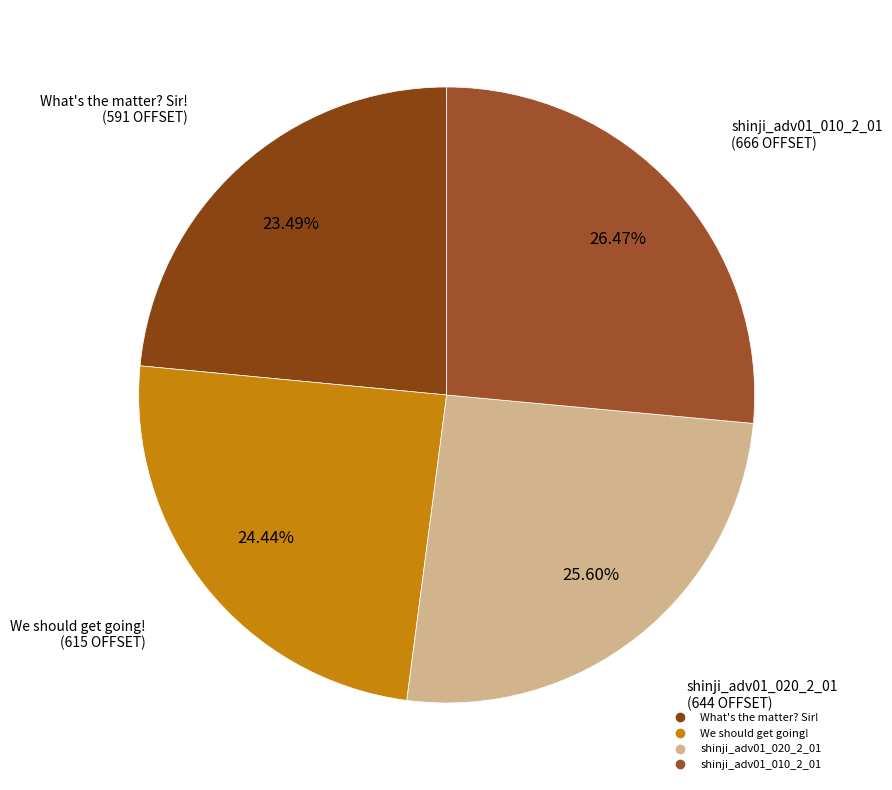

Which slice is the smallest?

What's the matter? Sir!